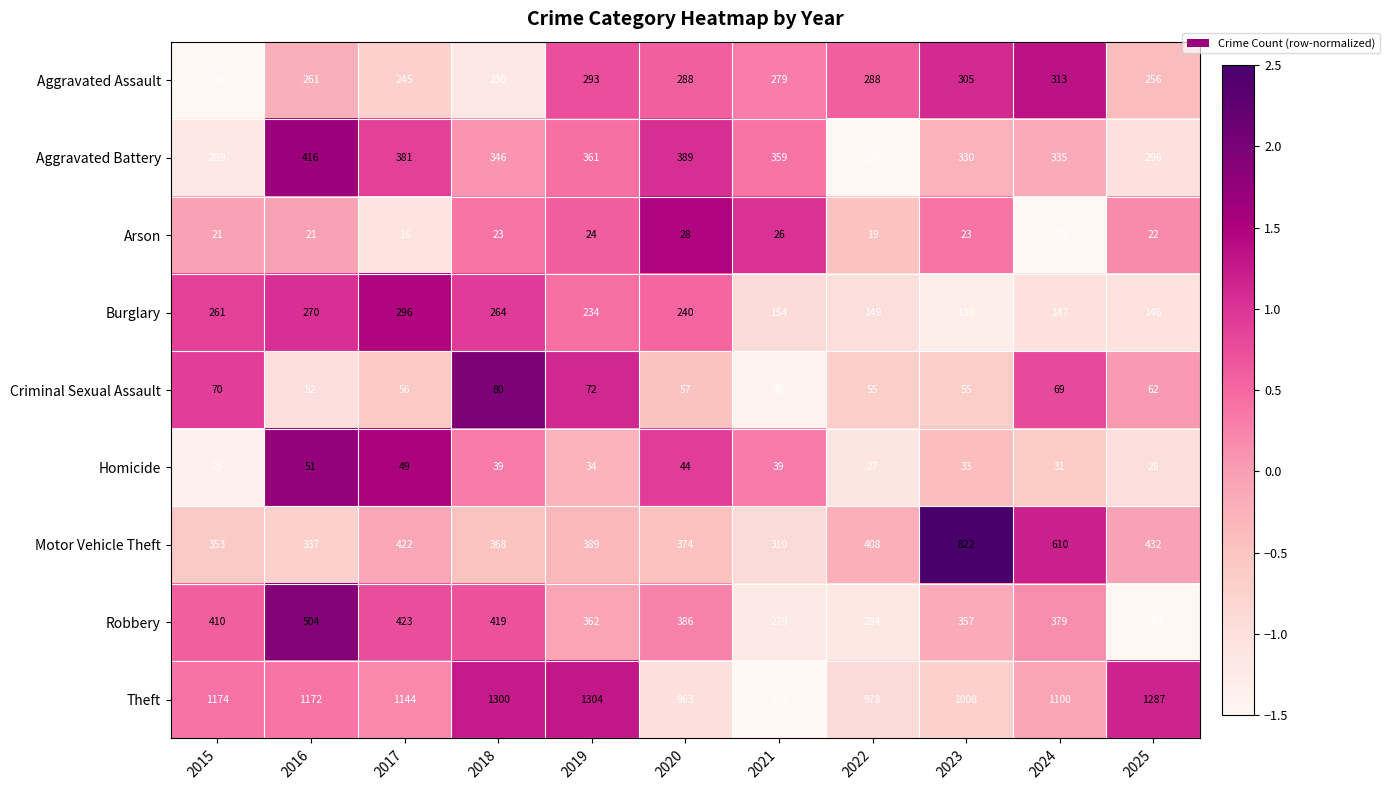

List the series in order of their peak value, lowest first.

Arson, Homicide, Criminal Sexual Assault, Burglary, Aggravated Assault, Aggravated Battery, Robbery, Motor Vehicle Theft, Theft